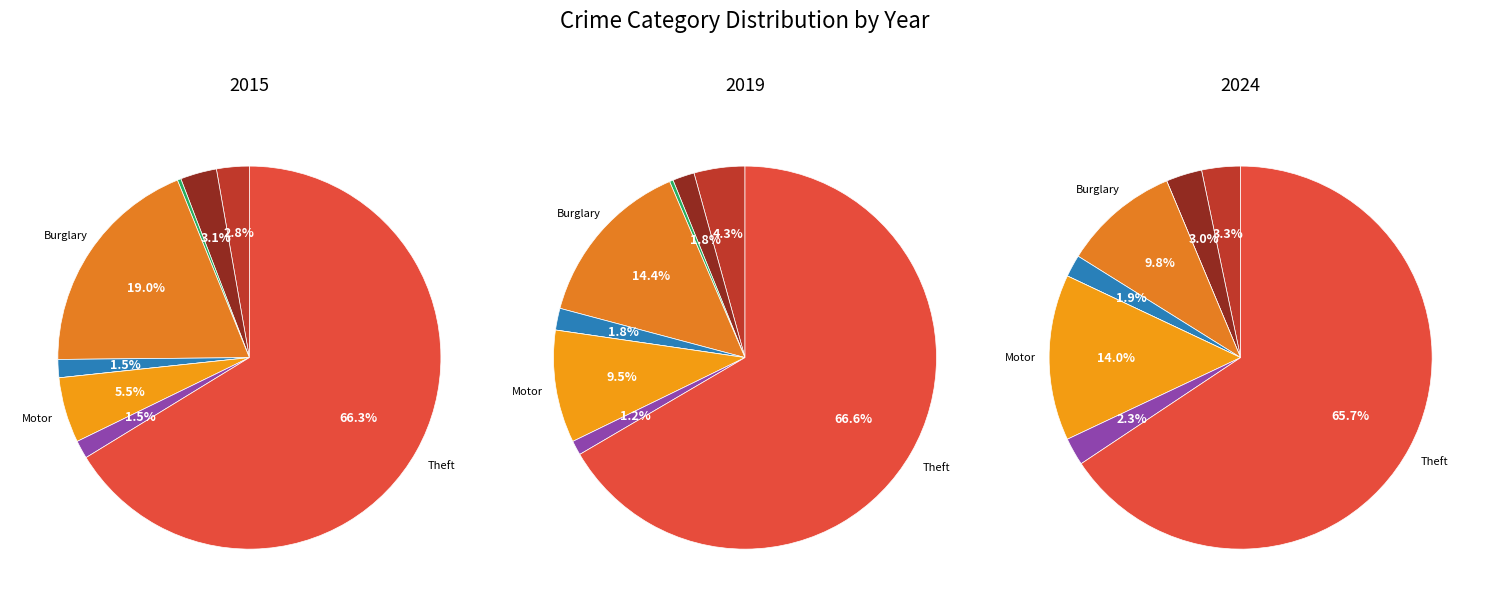

To the nearest percent, what is the difference between the 4 and 6 slice percentages?

4%